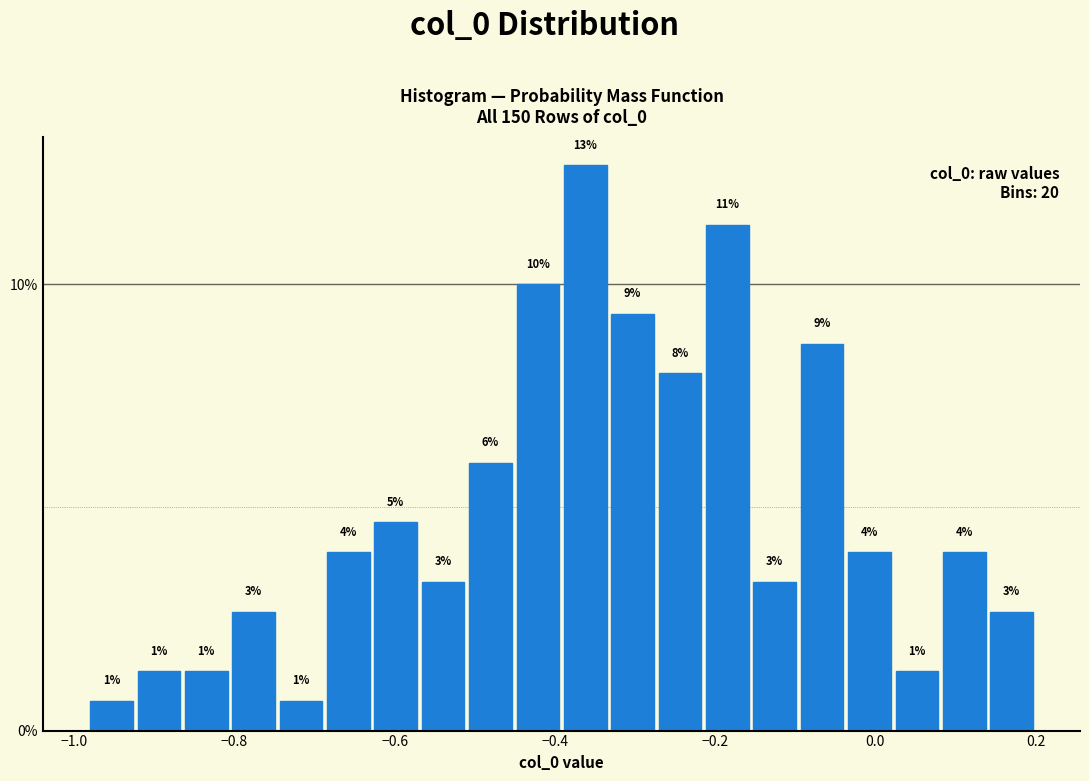

Read against the x-axis, roughly where is the centre of the tallest bar?

-0.36